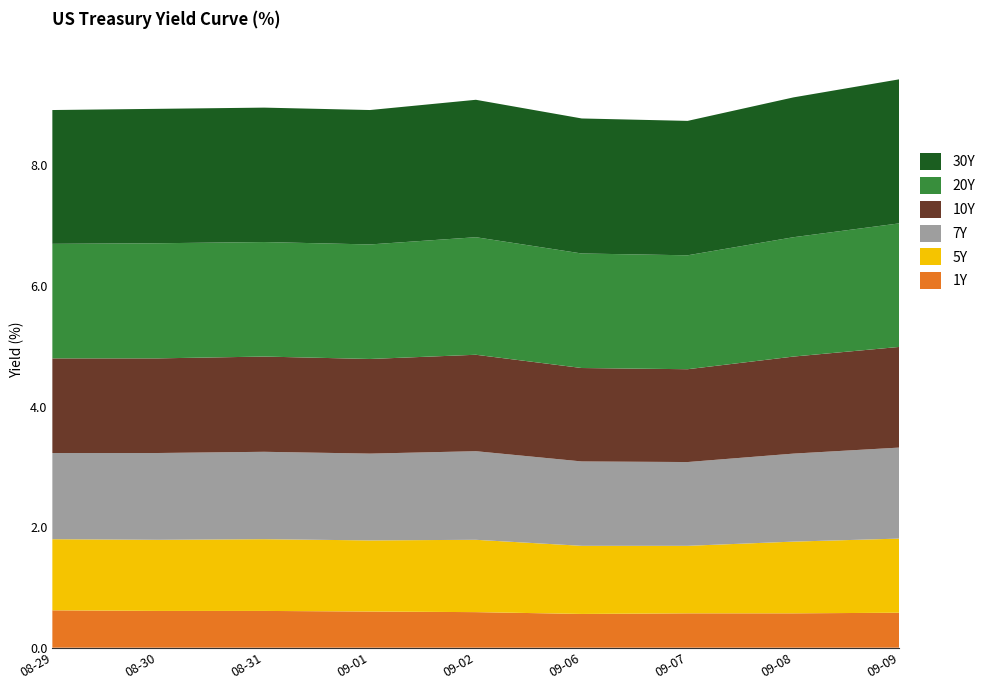

Reading left to right, list all the values displayed in this chart.

1Y: 0.6	0.6	0.6	0.6	0.6	0.6	0.6	0.6	0.6
5Y: 1.2	1.2	1.2	1.2	1.2	1.1	1.1	1.2	1.2
7Y: 1.4	1.4	1.4	1.4	1.5	1.4	1.4	1.5	1.5
10Y: 1.6	1.6	1.6	1.6	1.6	1.6	1.5	1.6	1.7
20Y: 1.9	1.9	1.9	1.9	1.9	1.9	1.9	2.0	2.0
30Y: 2.2	2.2	2.2	2.2	2.3	2.2	2.2	2.3	2.4